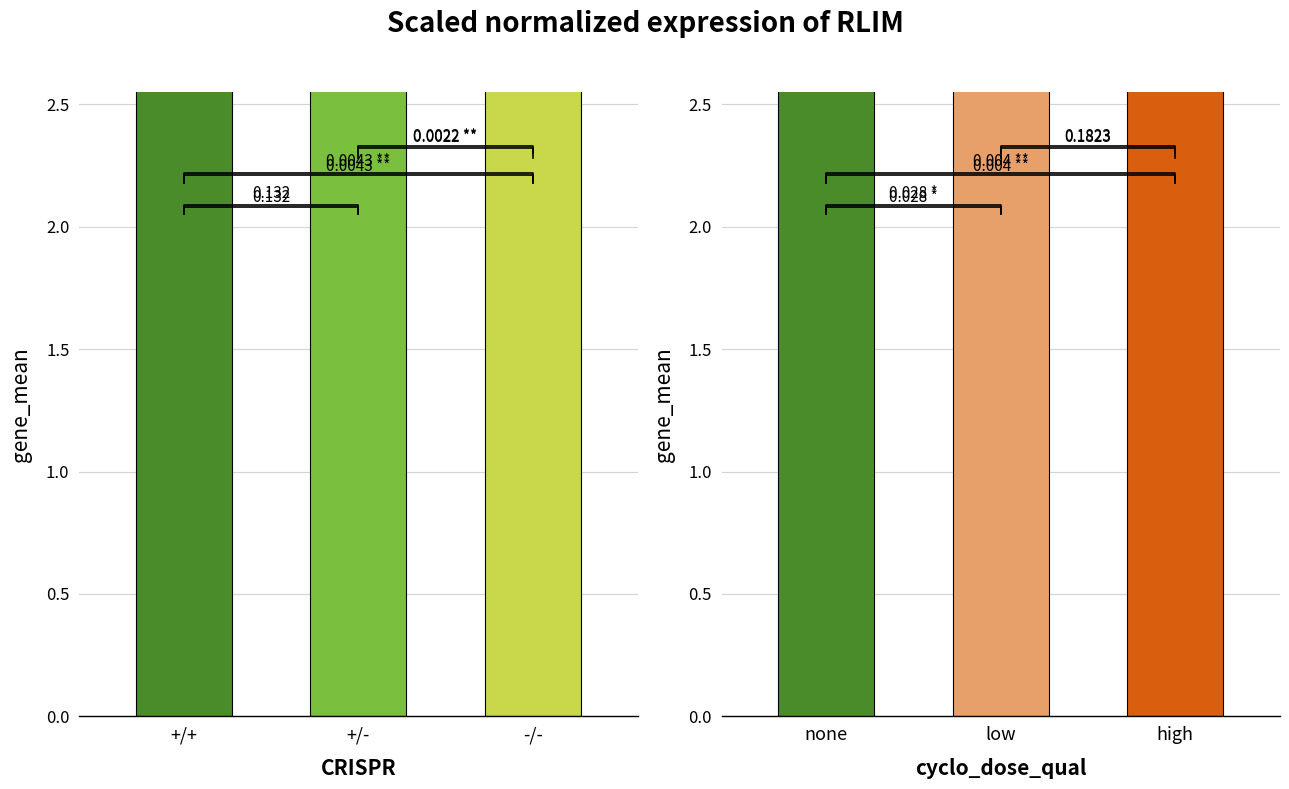

What are all the series names shown in the legend?

CRISPR, cyclo_dose_qual